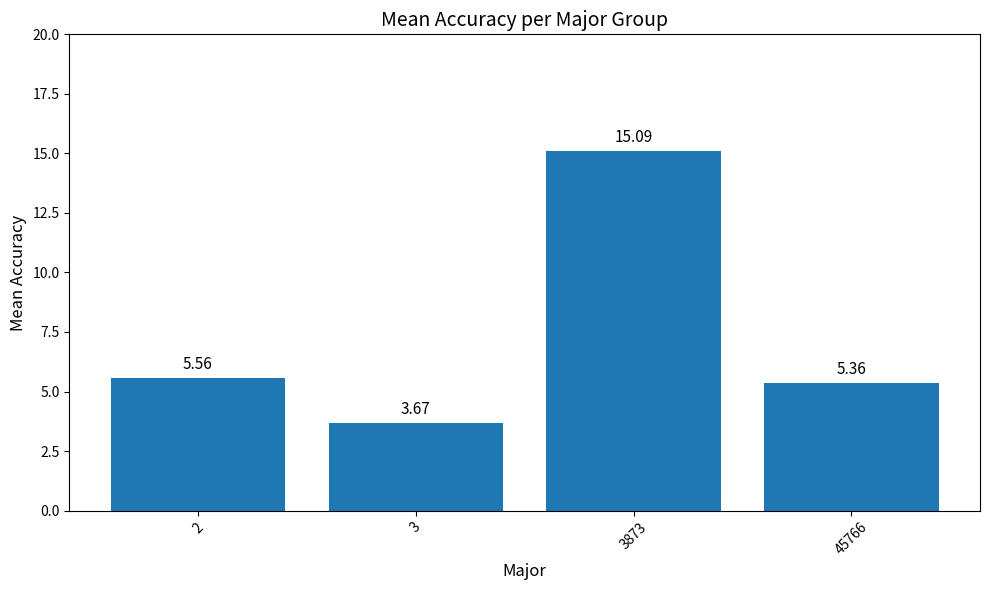

Approximately how many times larger is the value at 3873 compared to 2?

2.7